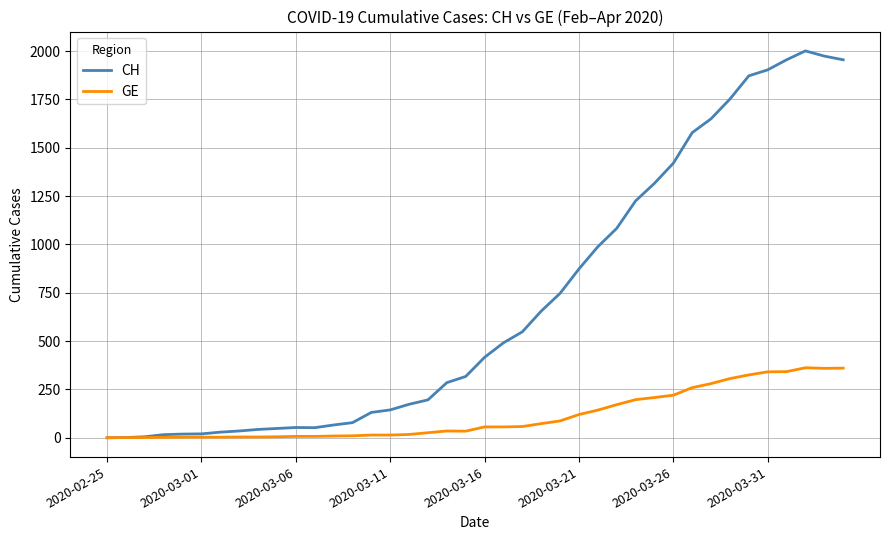

Which series has the largest range (max minus min)?

CH